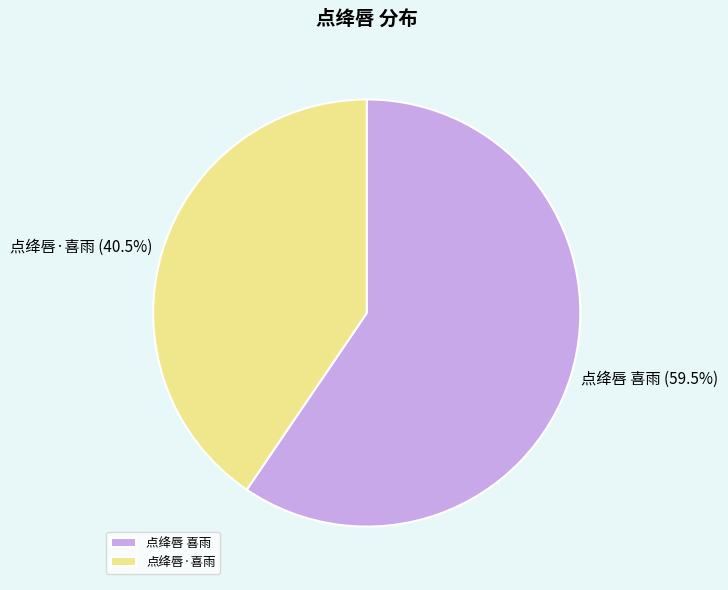

Count the number of slices in the pie.

2